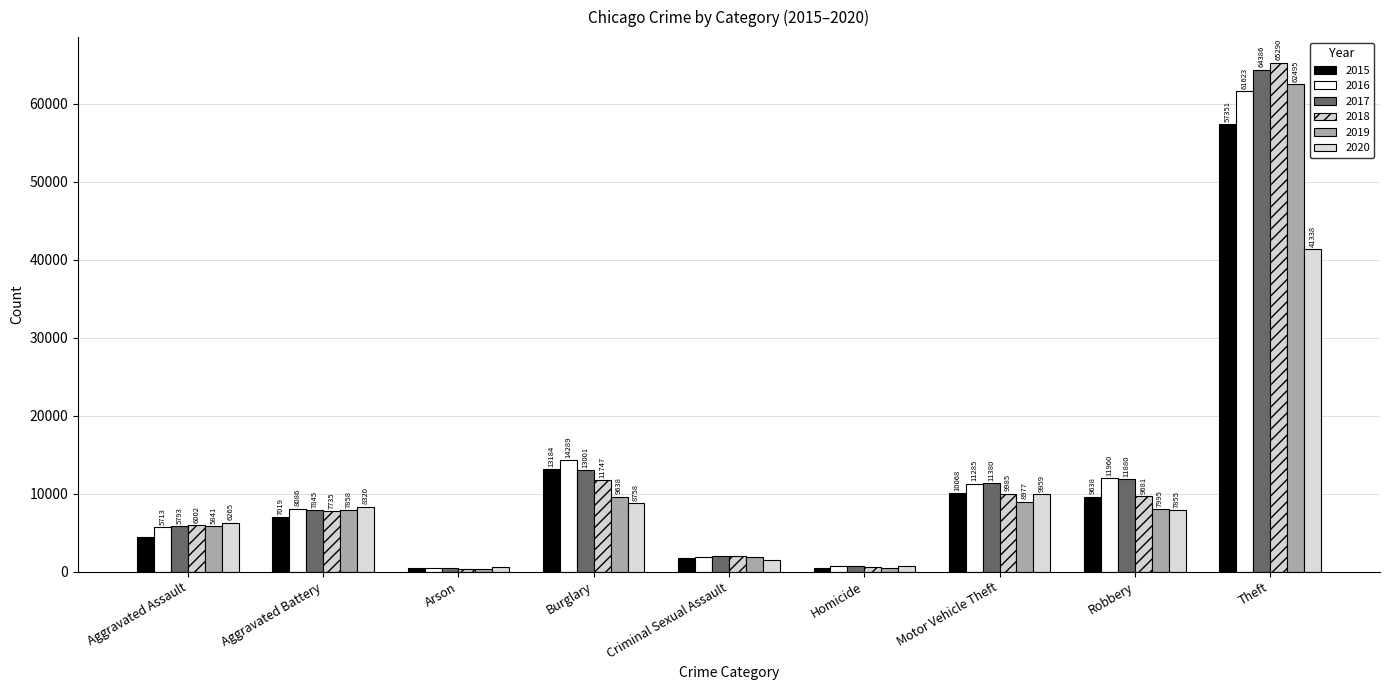

Which has a higher value, Robbery or Motor Vehicle Theft?

Motor Vehicle Theft